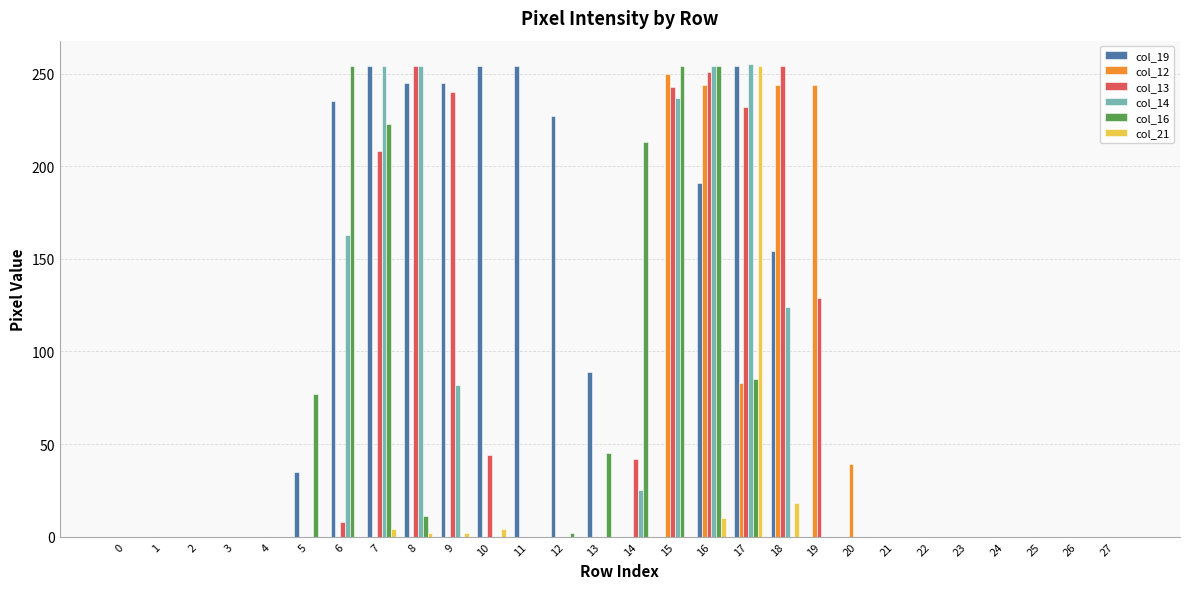

The col_12 series shows -146 at 26. True or false?

False